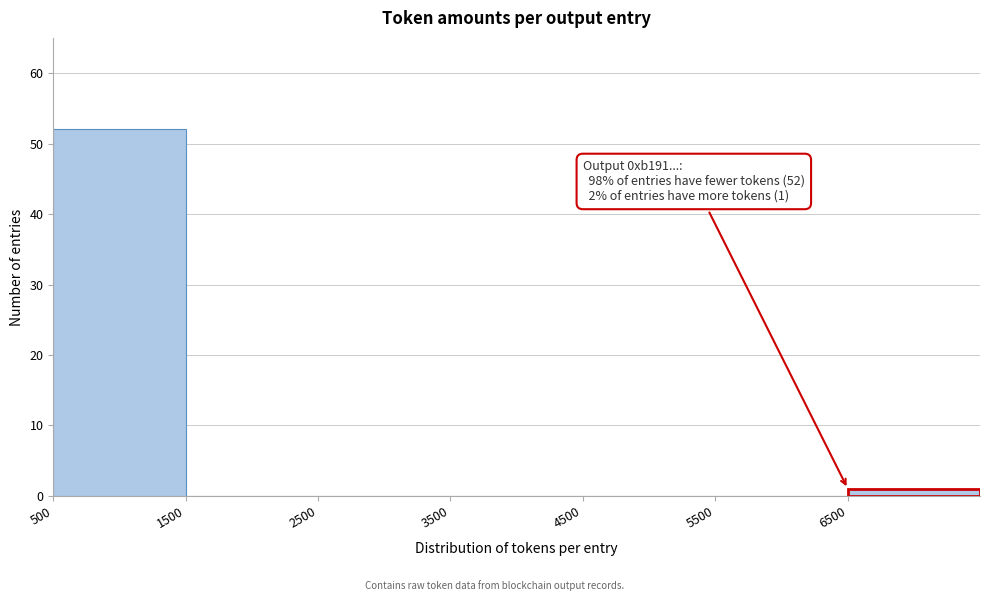

Over which range of the x-axis is the bar tallest?

500 to 1500